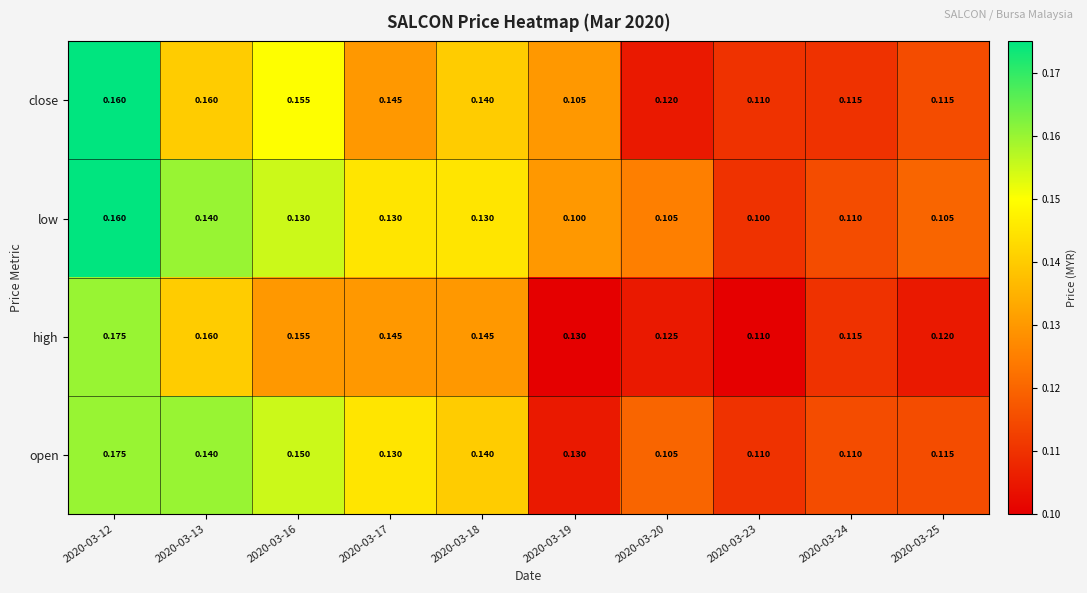

Which series has the largest total across all categories?

high